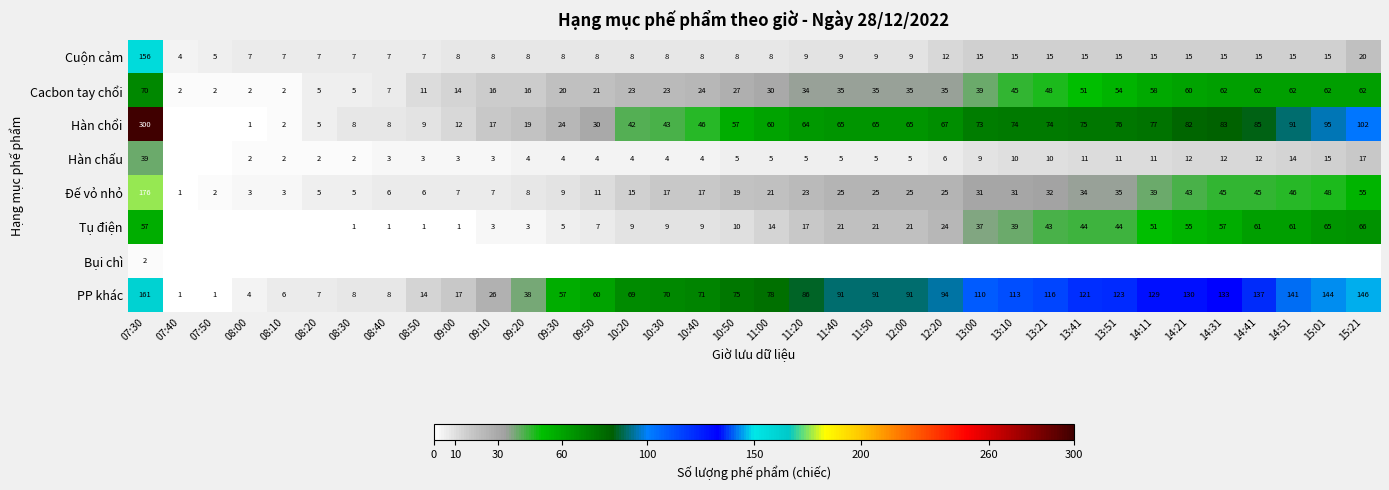

What is the sum of all PP khác values?

2767